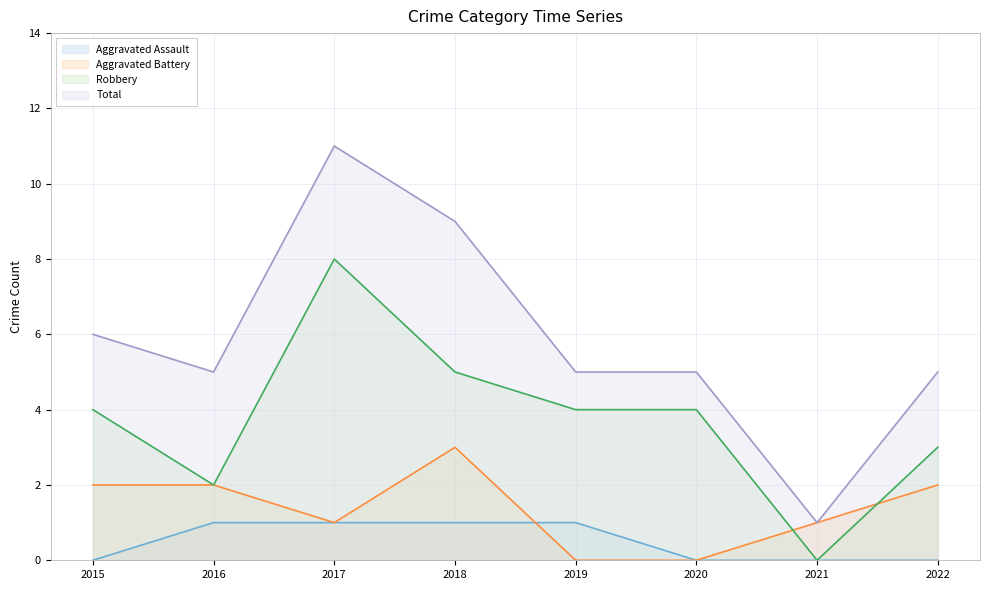

Rank the series by their maximum value, from lowest to highest.

Aggravated Assault, Aggravated Battery, Robbery, Total